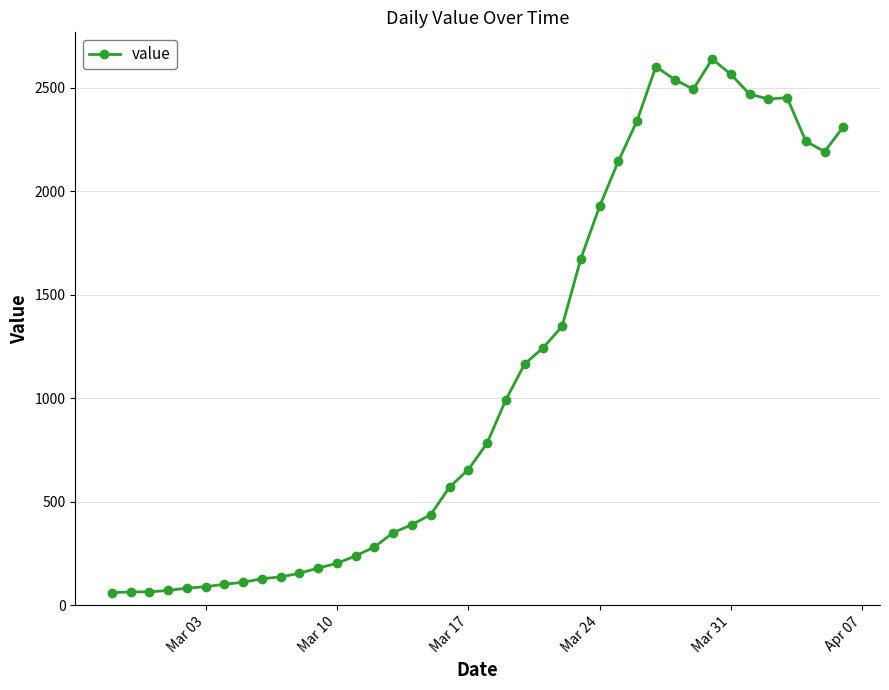

What is the value of the 33rd point from the left?

2639